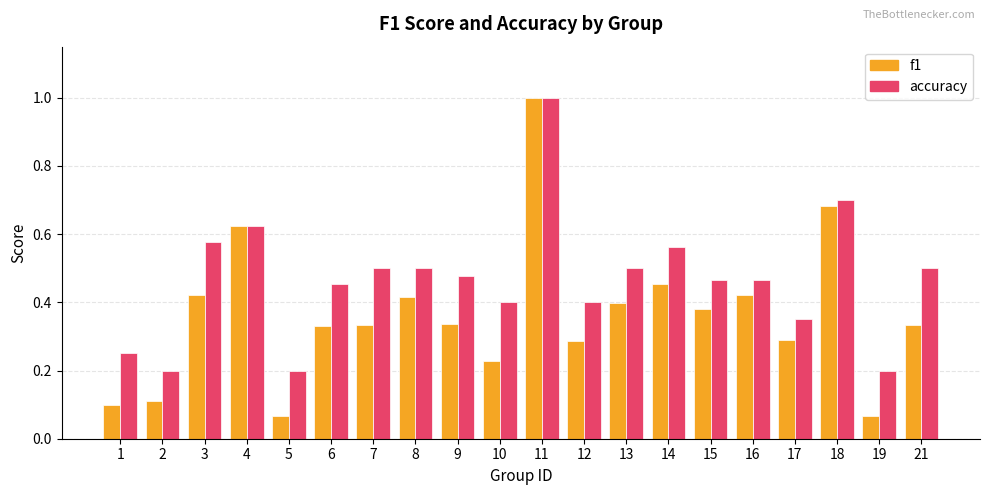

What is the sum of all accuracy values?

9.3